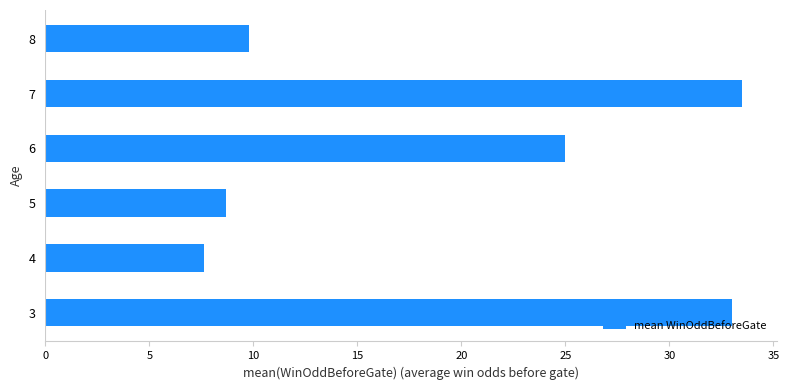

What is the difference between the values at 4 and 6?

17.4